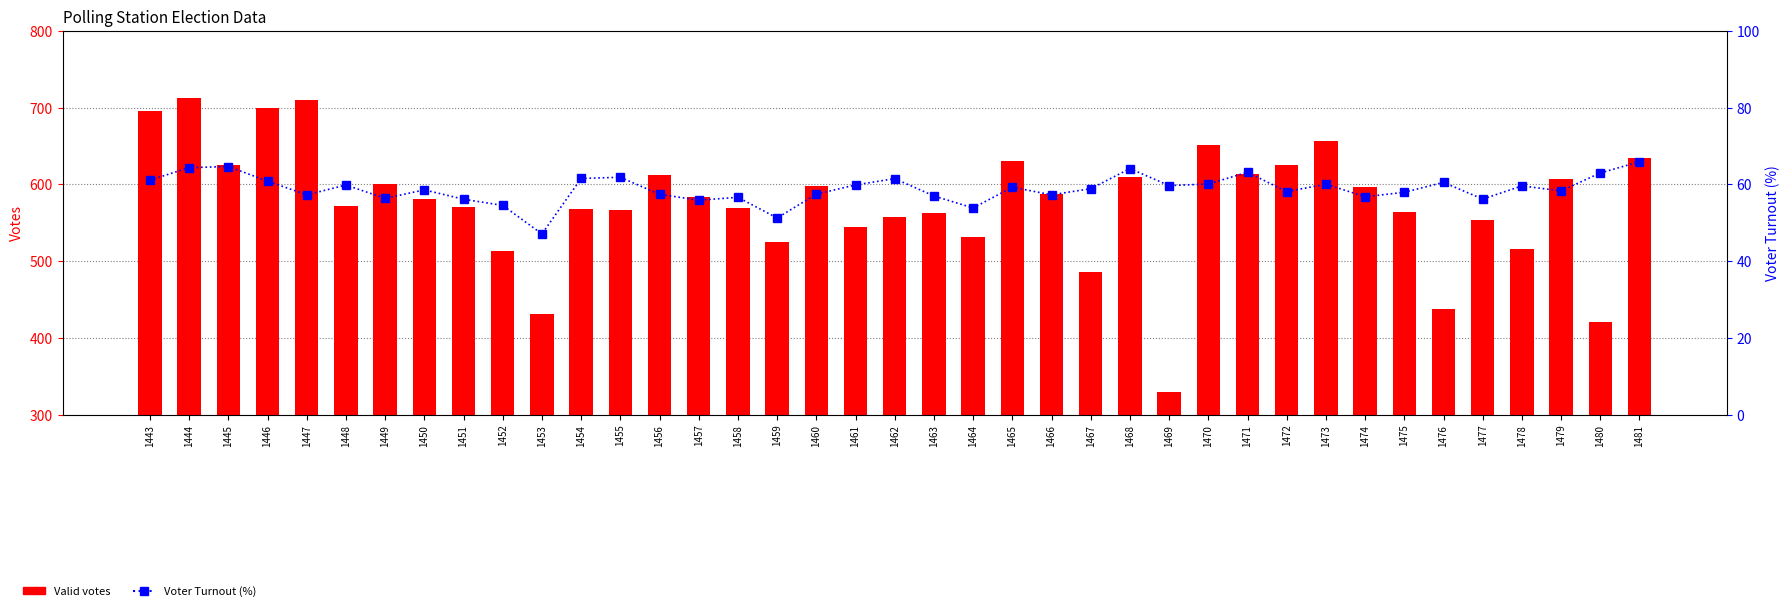

True or false: Voter Turnout (%) has a value of 24.1 at 1447.

False